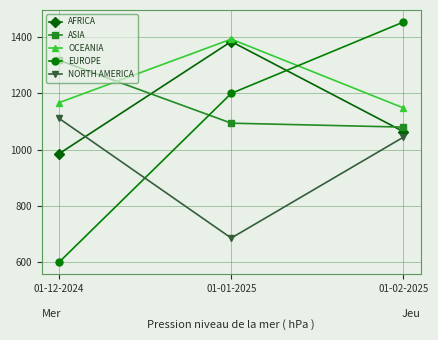

How many lines are shown in the chart?

5